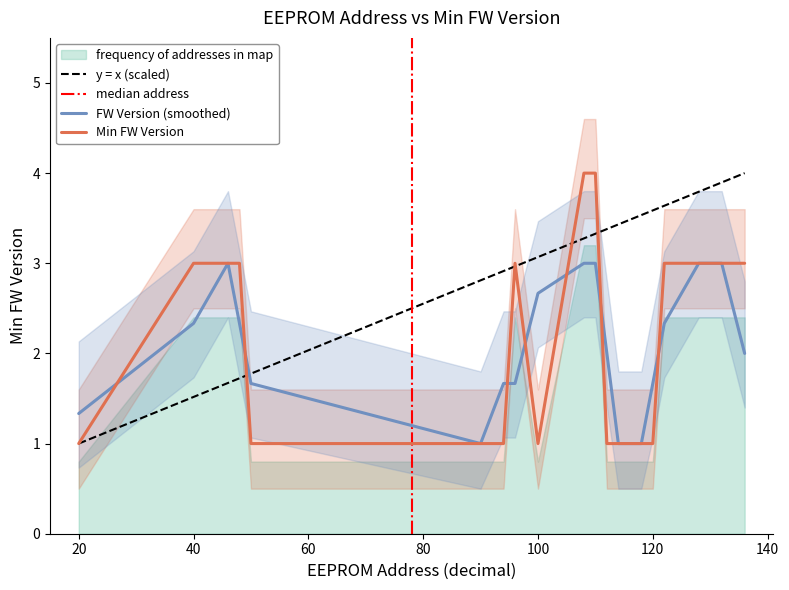

How many interior local valleys (lower than both neighbors) does the data have?

1